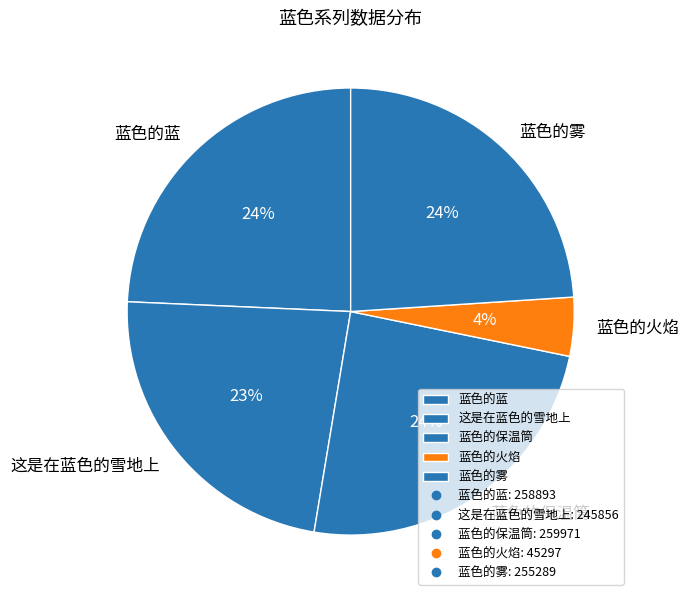

Approximately how many times larger is the value at 蓝色的蓝 compared to 蓝色的雾?

1.0